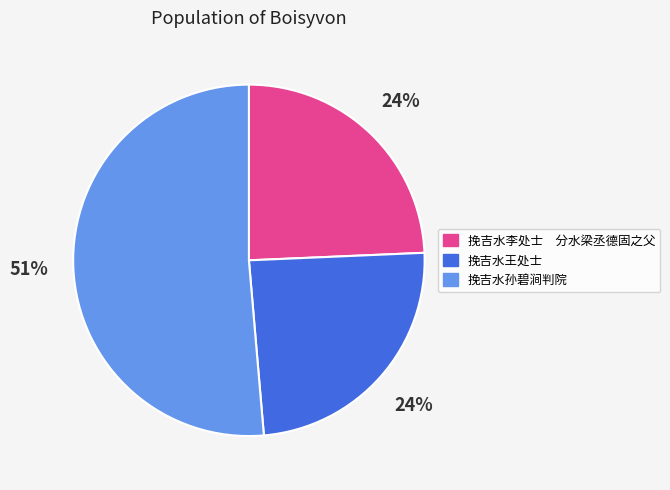

Which slice is the largest?

挽吉水孙碧涧判院